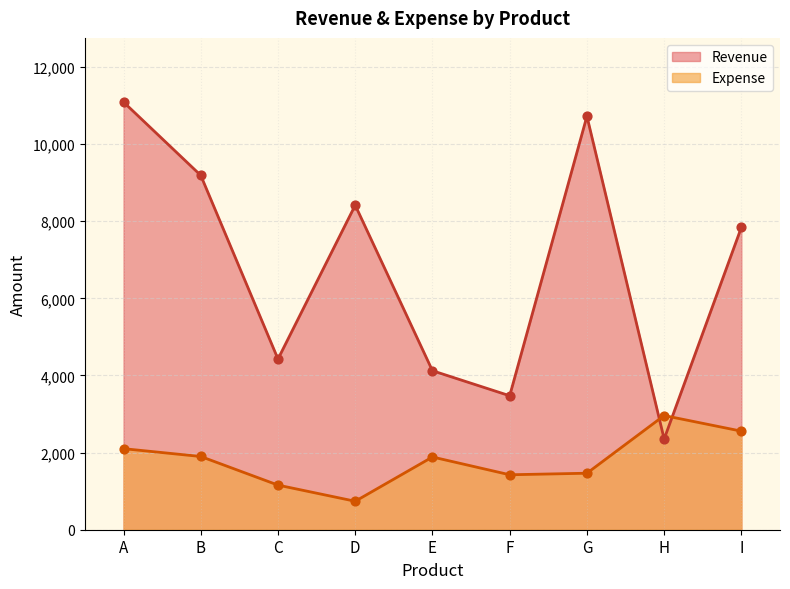

Which series reaches the minimum Y coordinate?

Expense